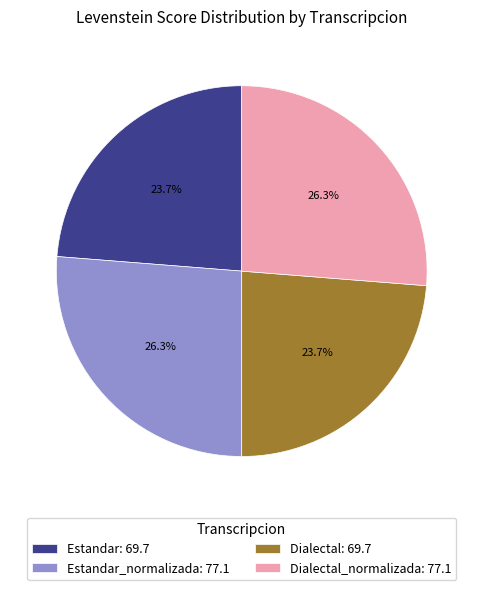

Which has a higher value, Dialectal_normalizada: 77.1 or Dialectal: 69.7?

Dialectal_normalizada: 77.1